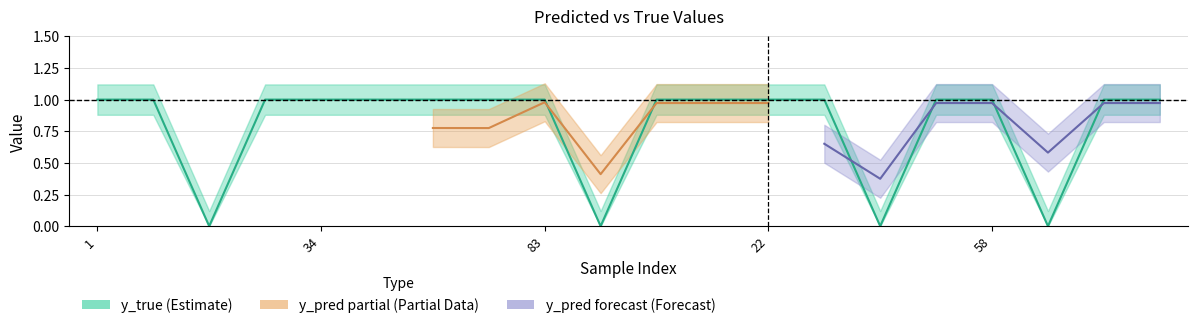

Rank the categories by value from lowest to highest.

14, 91, 47, 59, 1, 8, 24, 34, 43, 52, 80, 83, 6, 9, 22, 41, 50, 58, 71, 95